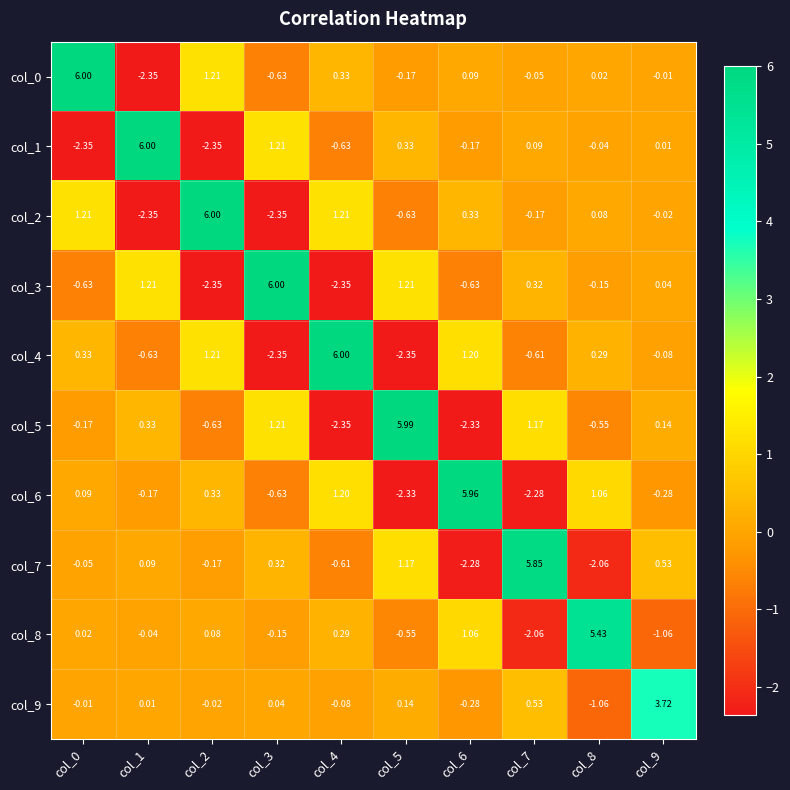

Is the value of col_2 at col_4 greater than the value of col_6 at col_0?

Yes